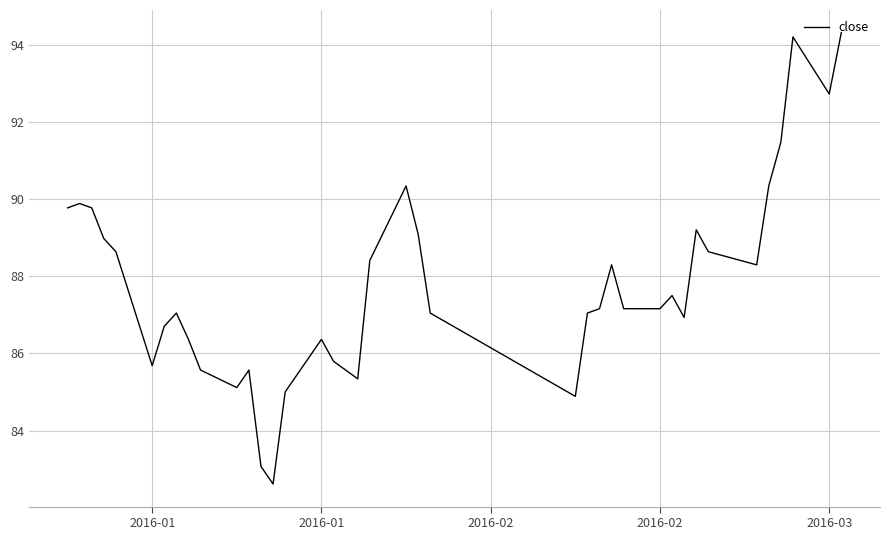

How many lines are shown in the chart?

1